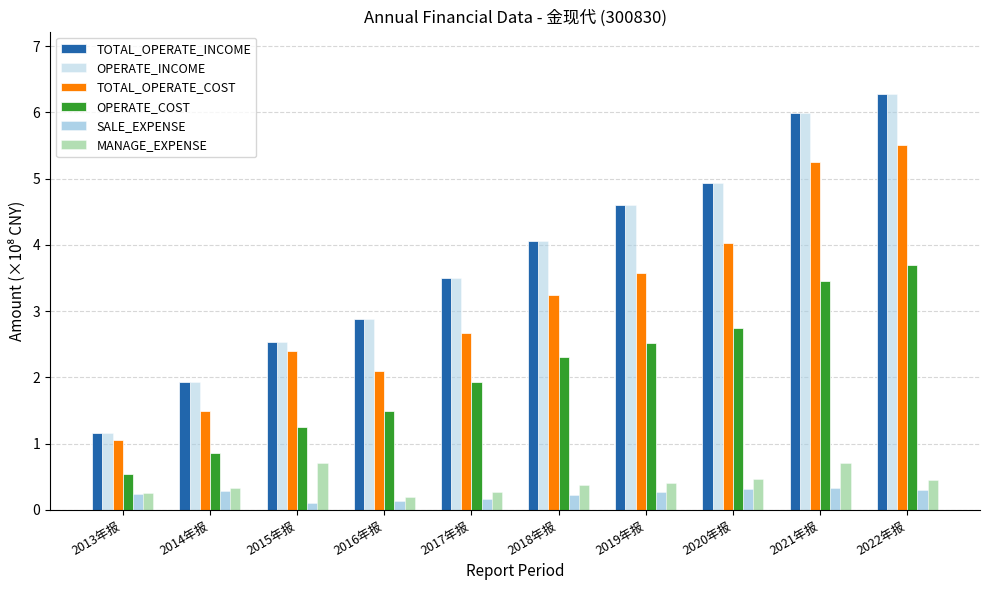

Reading left to right, what are all the values shown in this chart?

TOTAL_OPERATE_INCOME: 1.2	1.9	2.5	2.9	3.5	4.1	4.6	4.9	6.0	6.3
OPERATE_INCOME: 1.2	1.9	2.5	2.9	3.5	4.1	4.6	4.9	6.0	6.3
TOTAL_OPERATE_COST: 1.1	1.5	2.4	2.1	2.7	3.2	3.6	4.0	5.2	5.5
OPERATE_COST: 0.5	0.9	1.2	1.5	1.9	2.3	2.5	2.7	3.4	3.7
SALE_EXPENSE: 0.2	0.3	0.1	0.1	0.2	0.2	0.3	0.3	0.3	0.3
MANAGE_EXPENSE: 0.3	0.3	0.7	0.2	0.3	0.4	0.4	0.5	0.7	0.5